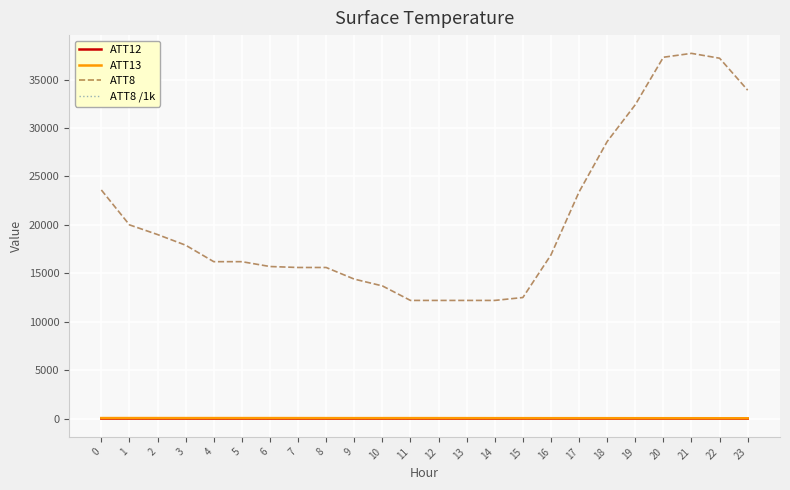

Which series has the largest total across all categories?

ATT8